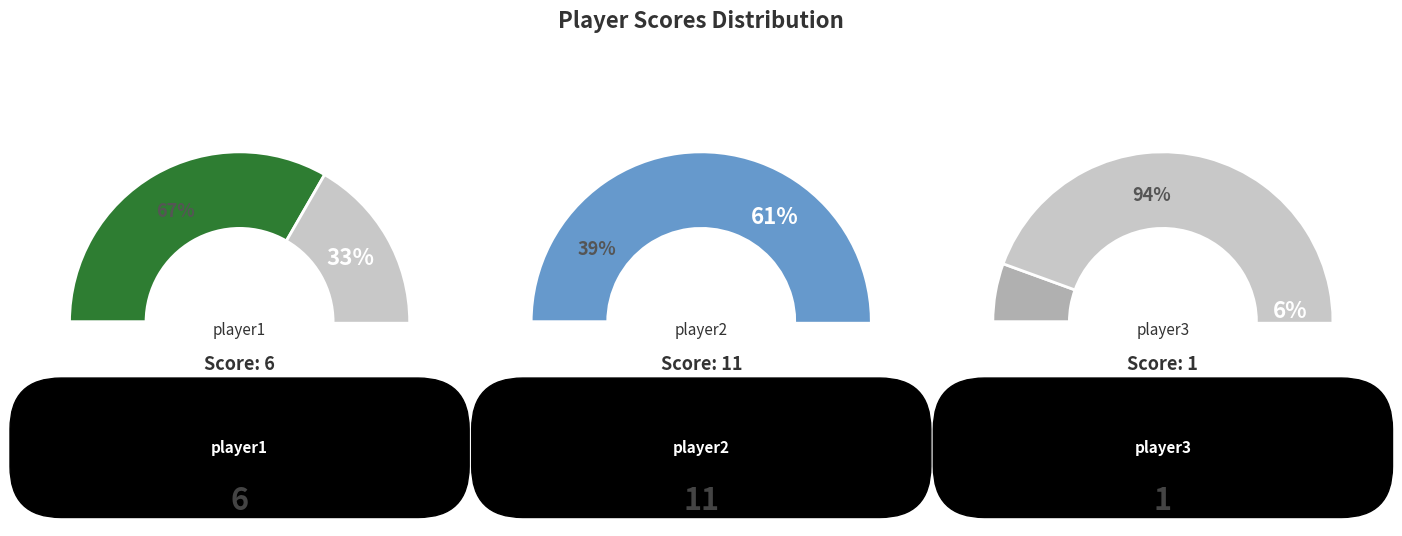

Rank the categories by value from highest to lowest.

player2, player1, player3